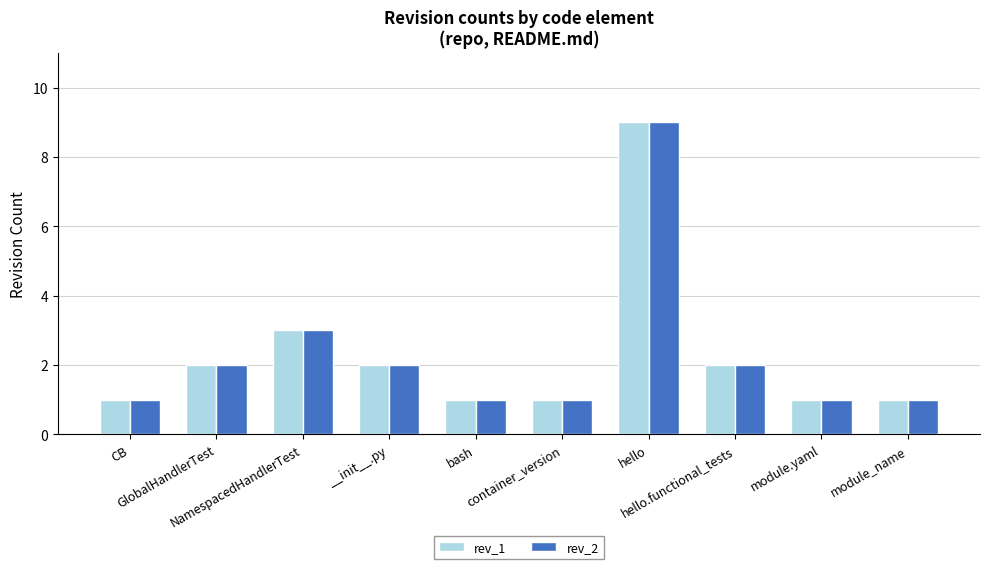

What is the sum of the rev_1 values at hello.functional_tests and CB?

3